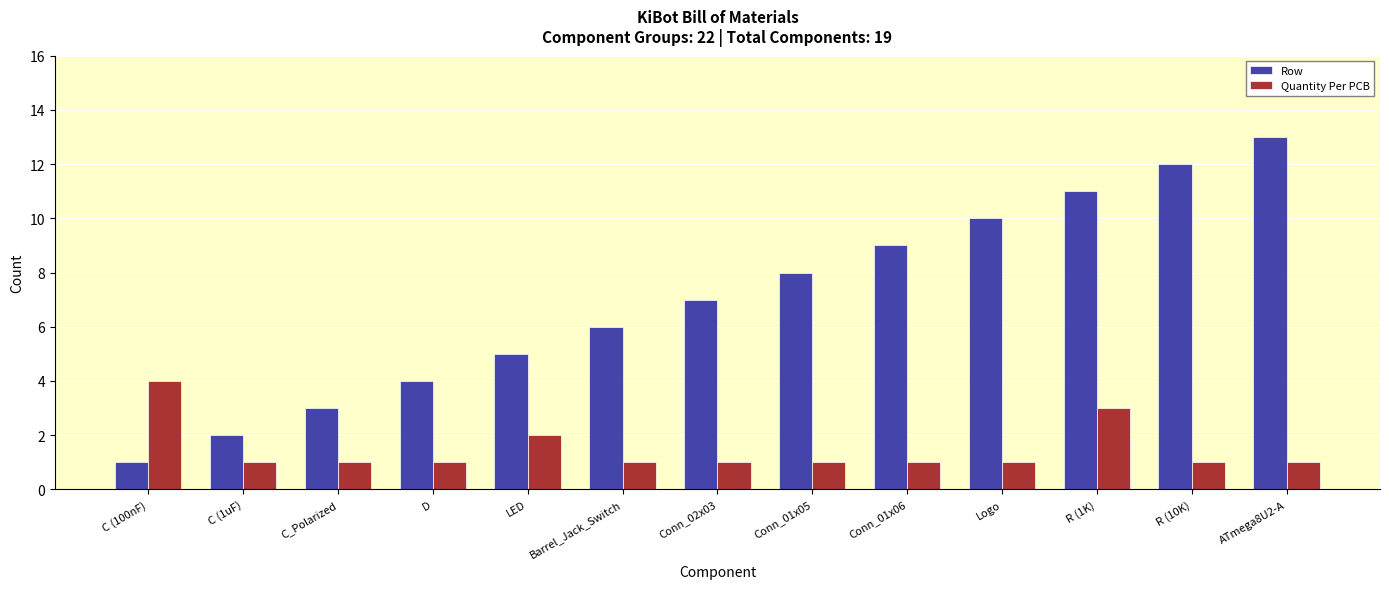

What position from the right is R (10K)?

2